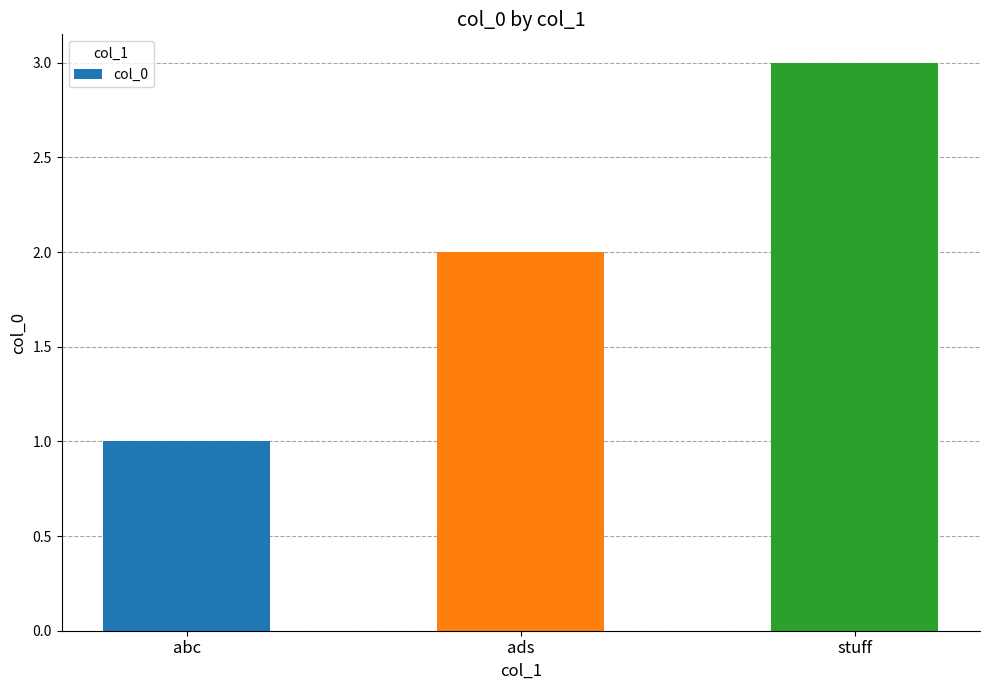

What is the difference between the maximum and minimum values?

2